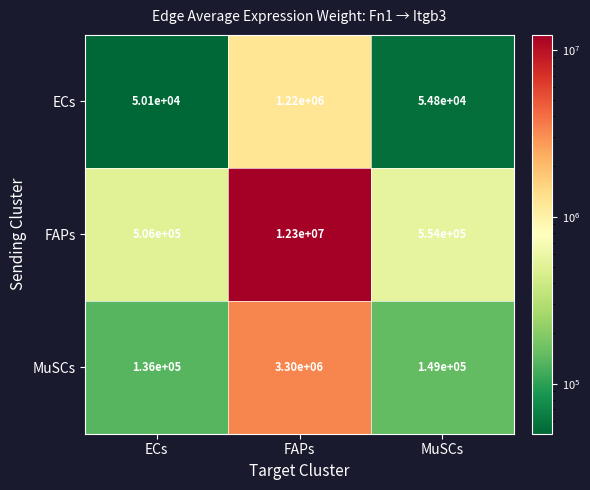

Which series changed the most between ECs and MuSCs?

FAPs